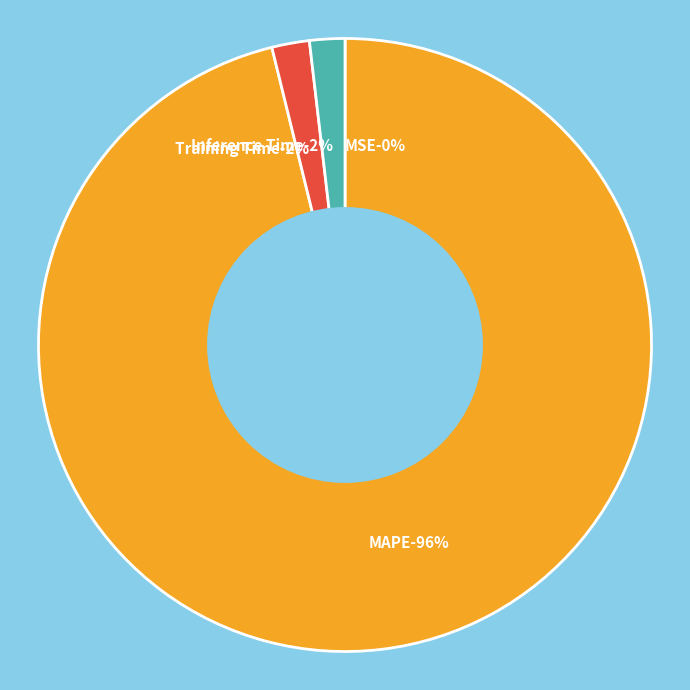

What percentage is the Inference Time slice, to the nearest percent?

2%